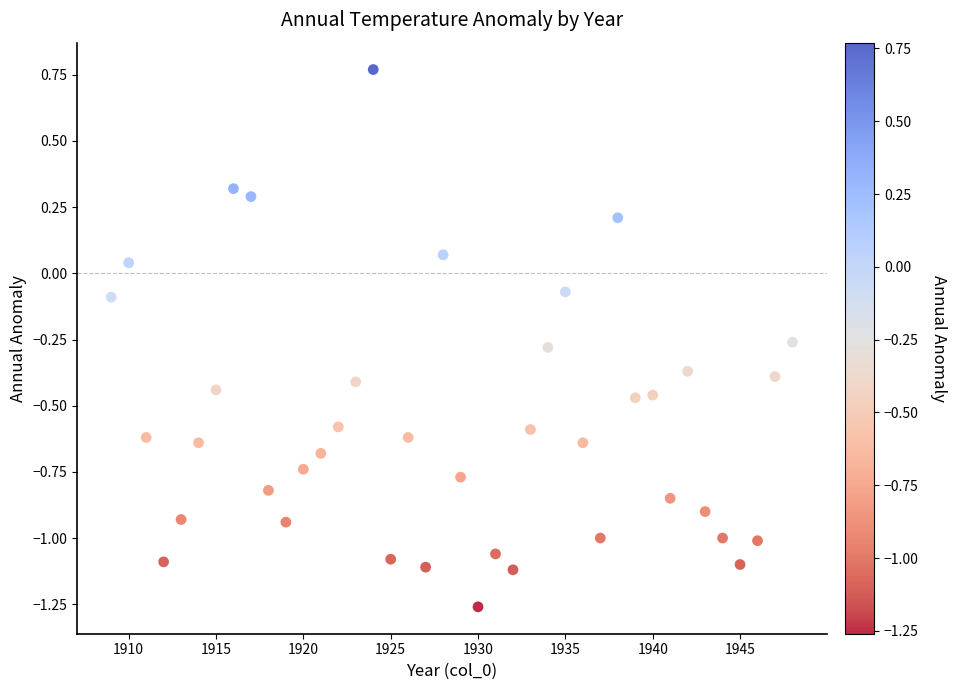

What is the range of X values (max minus min)?

39.0